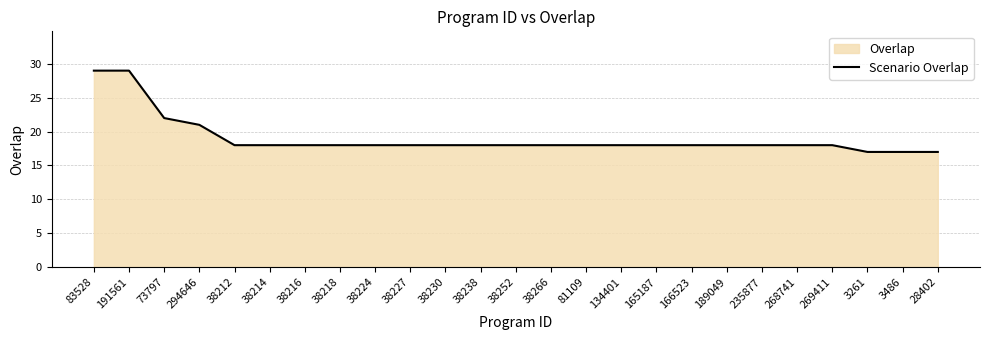

What is the difference between the values at 73797 and 38224?

4